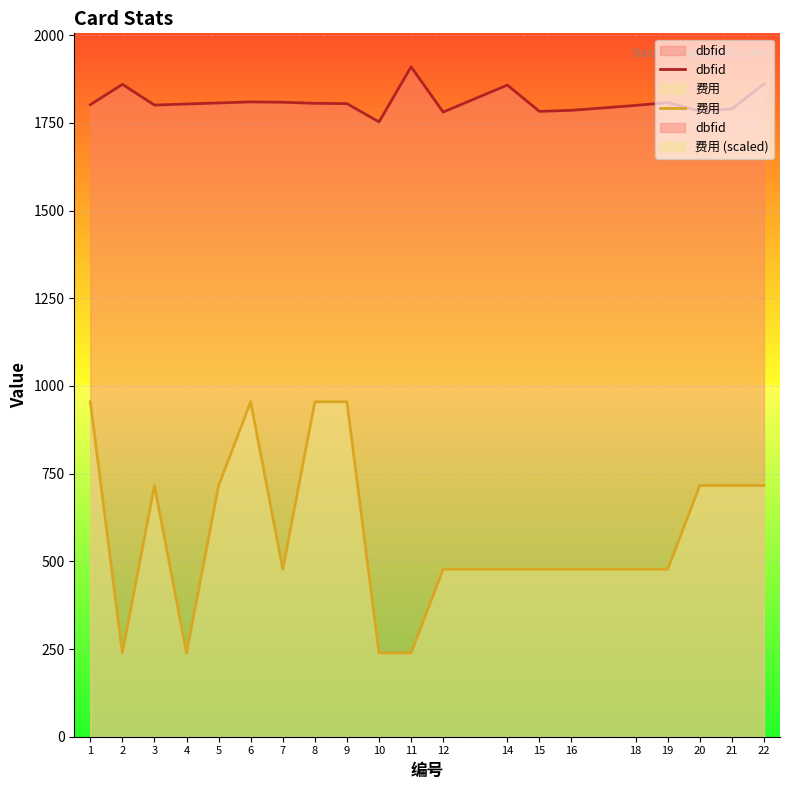

How many data points does each series have?

20